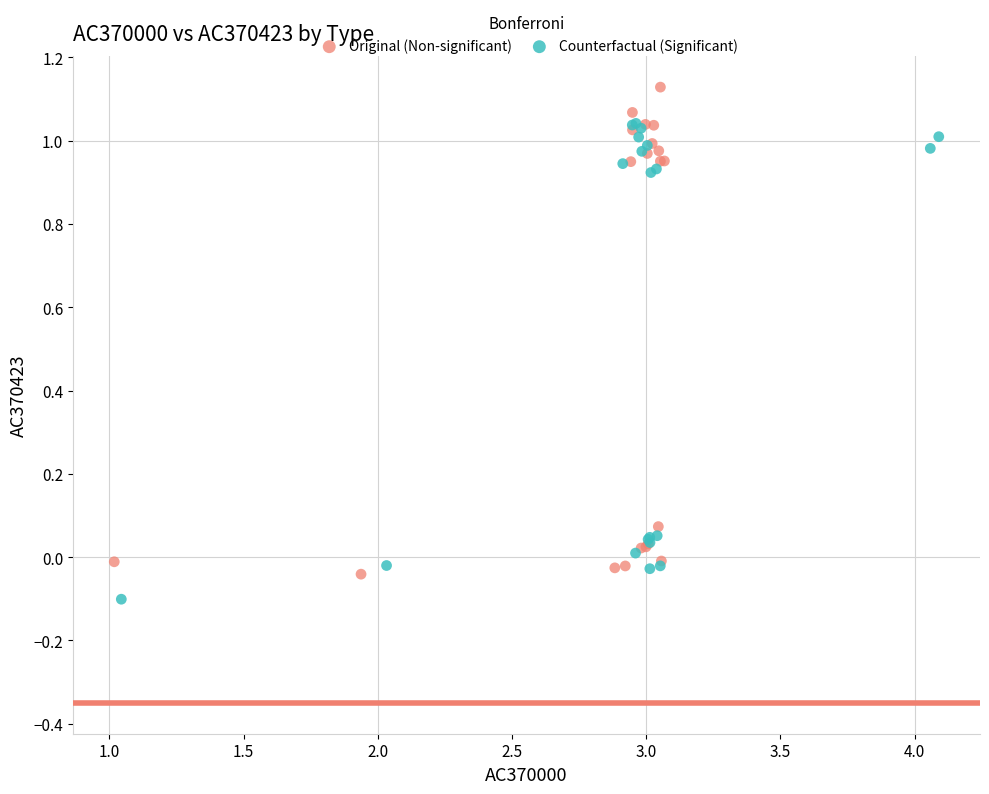

Which series reaches the minimum Y coordinate?

Counterfactual (Significant)